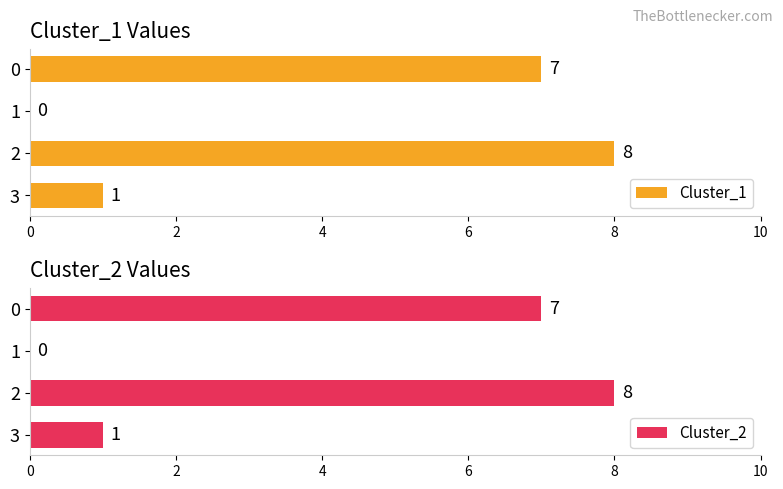

What is the maximum value for Cluster_1?

8